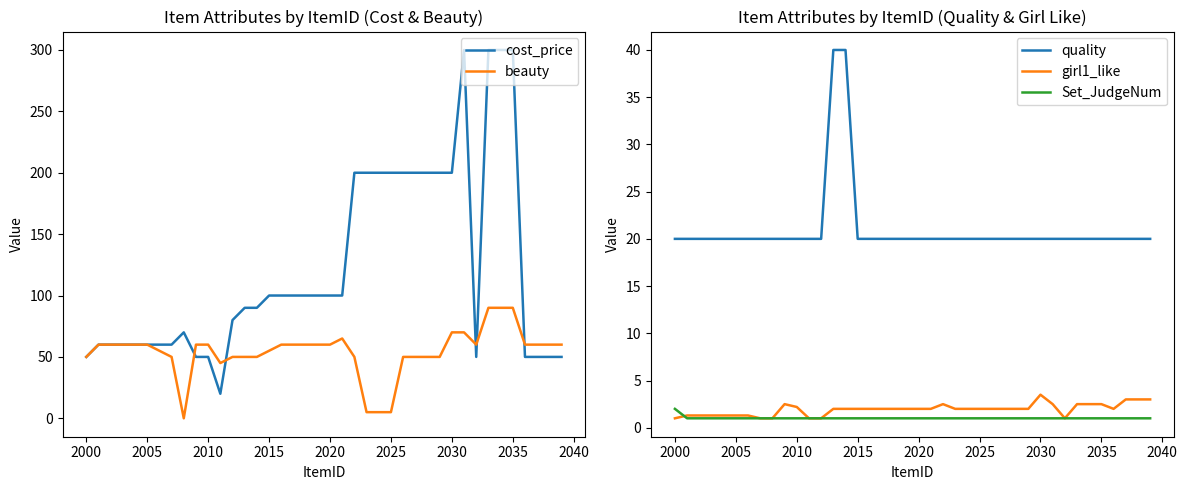

True or false: quality and girl1_like cross at least once.

False